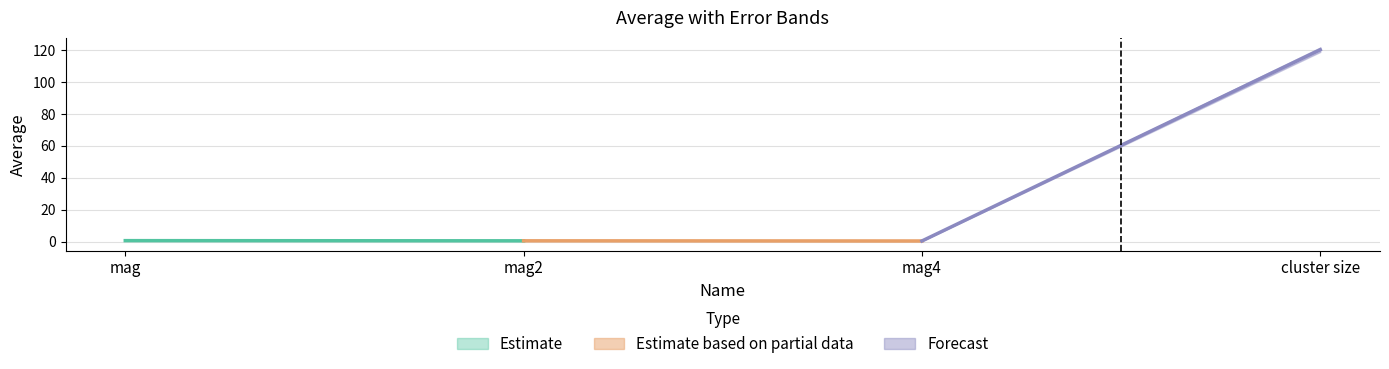

Reading right to left, transcribe all the data shown in this chart.

average: 120.2	0.5	0.6	0.7
error: 1.4	0.0	0.0	0.0